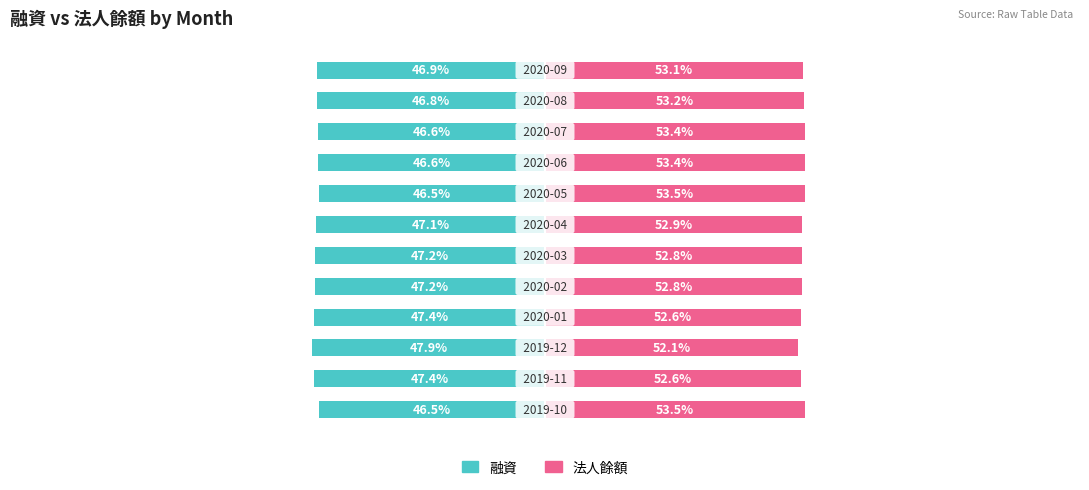

List the series in order of their peak value, highest first.

法人餘額, 融資